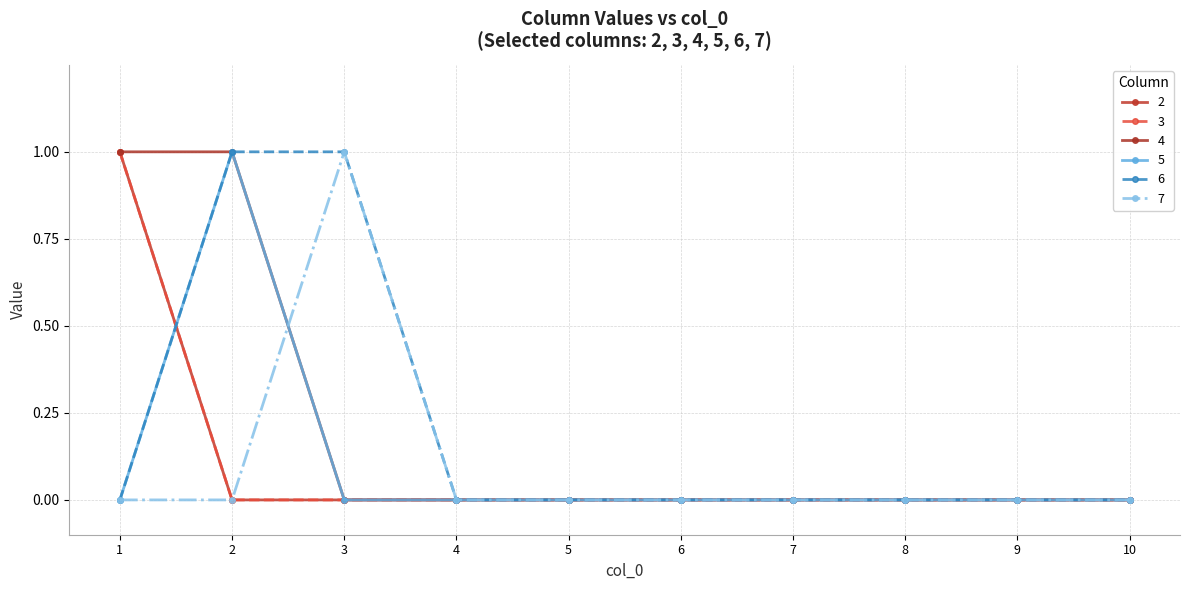

Count the 7 values in the range 0 to 1.

10